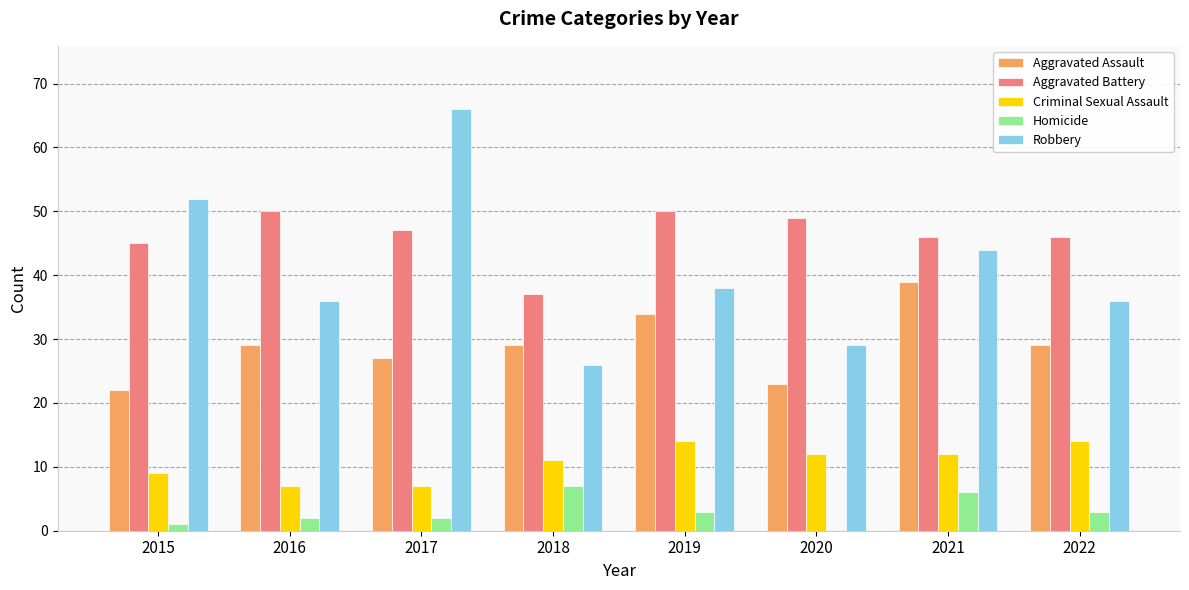

How many distinct data groups are displayed?

5